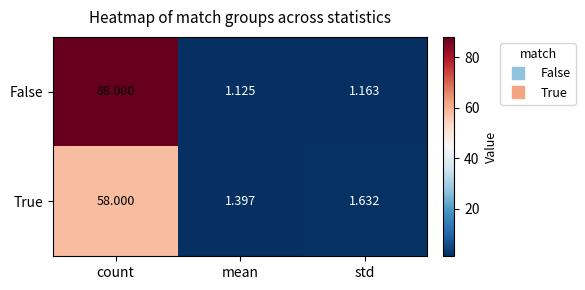

Which series has the largest total across all categories?

False